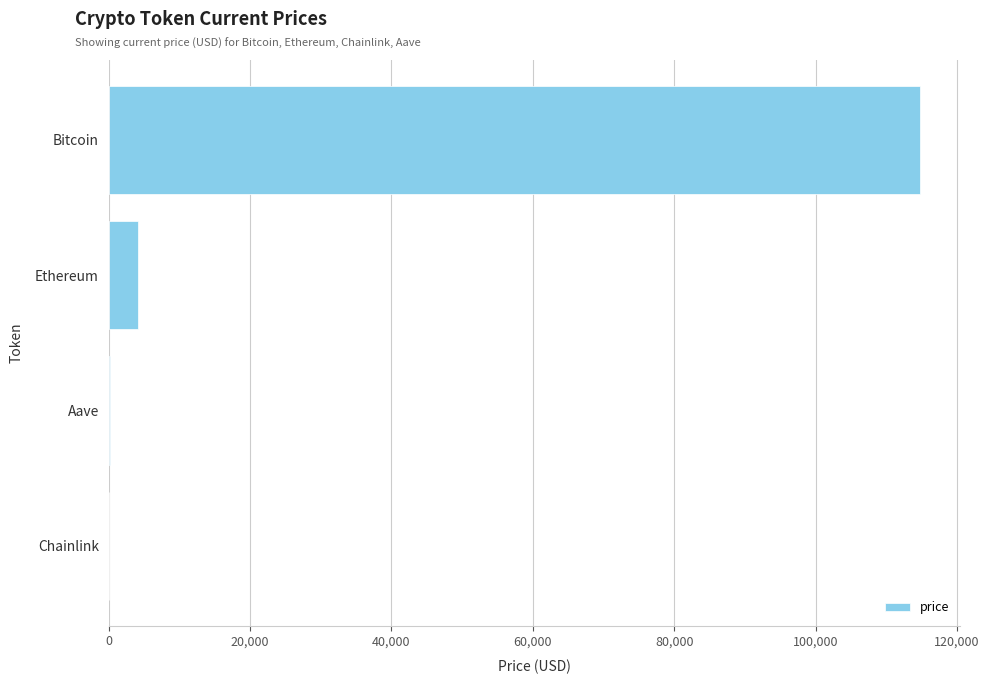

What is the sum of the values at Bitcoin and Ethereum?

118890.2